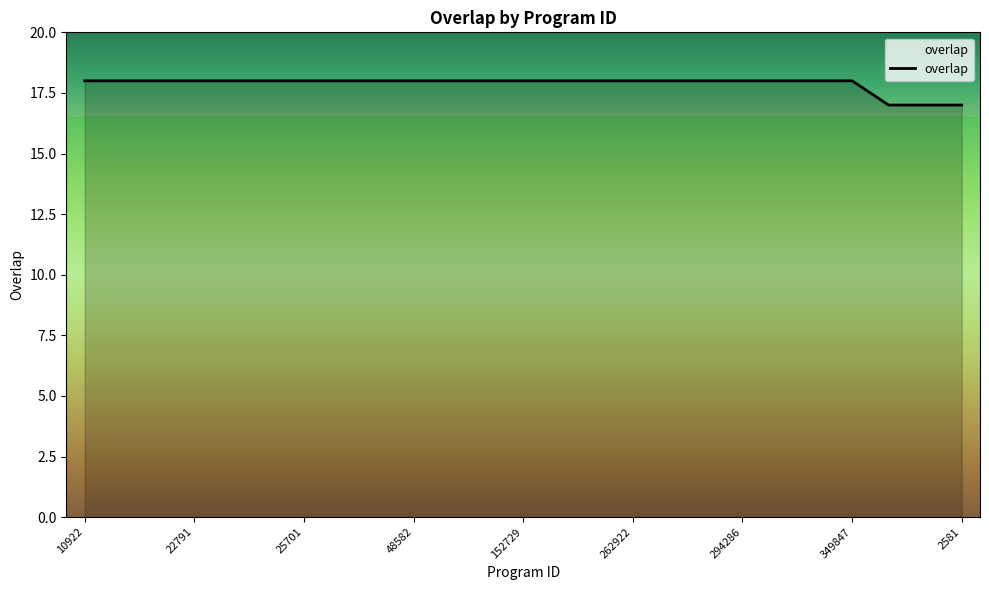

What is the greatest value displayed?

18